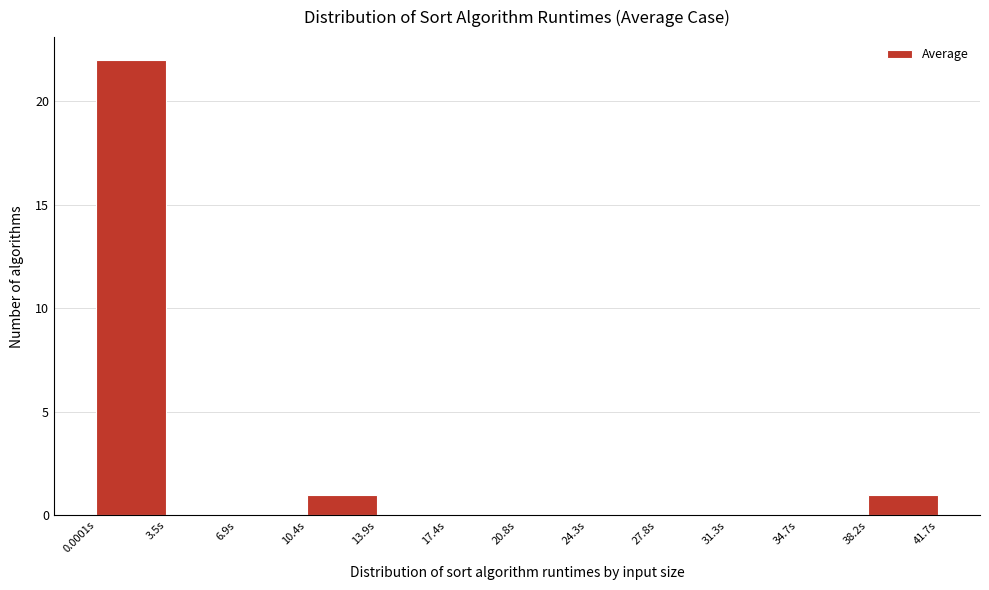

What is the height of the bar covering 38.0 to 41.5 on the x-axis? Neither the bar edges nor the heights are printed on the chart, so give them approximately, as read against the axes.

1